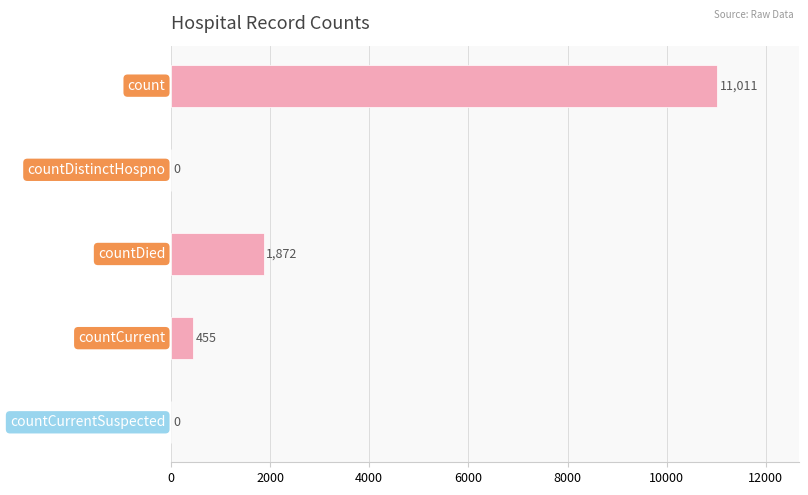

What is the sum of all values?

13338